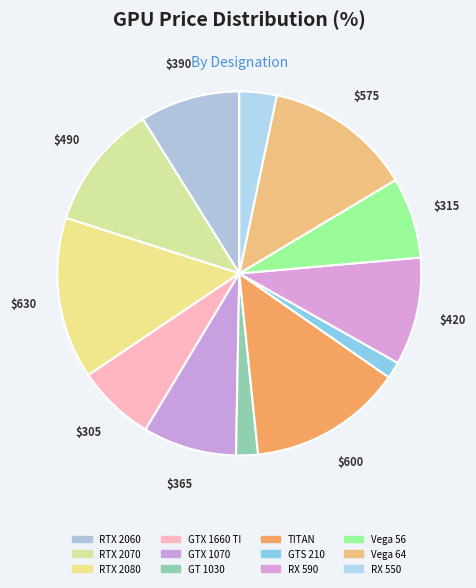

Is it true that GT 1030 is 9% of the pie?

False